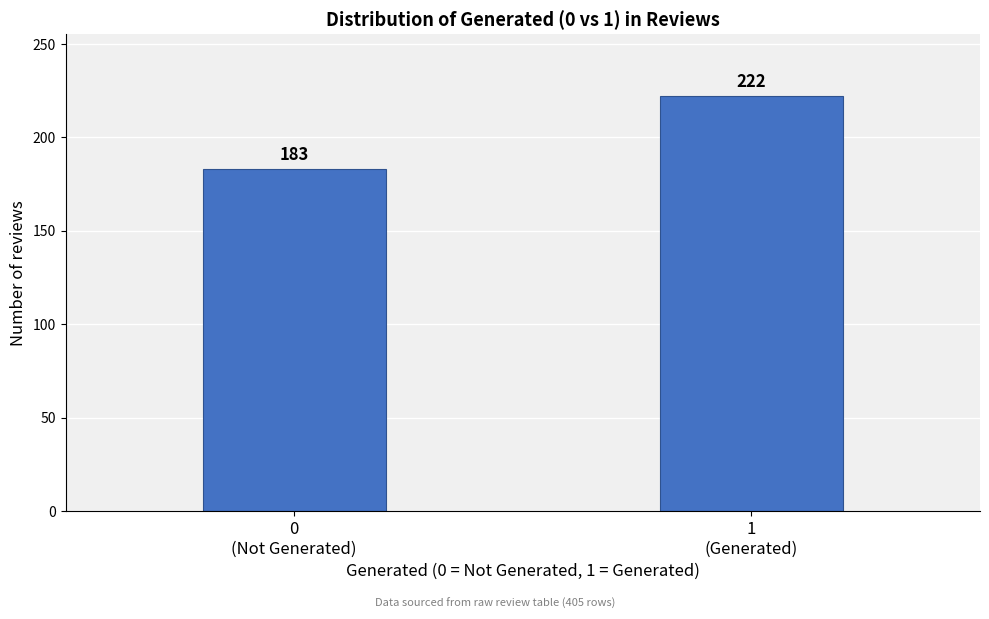

Reading left to right, list all the values displayed in this chart.

183	222